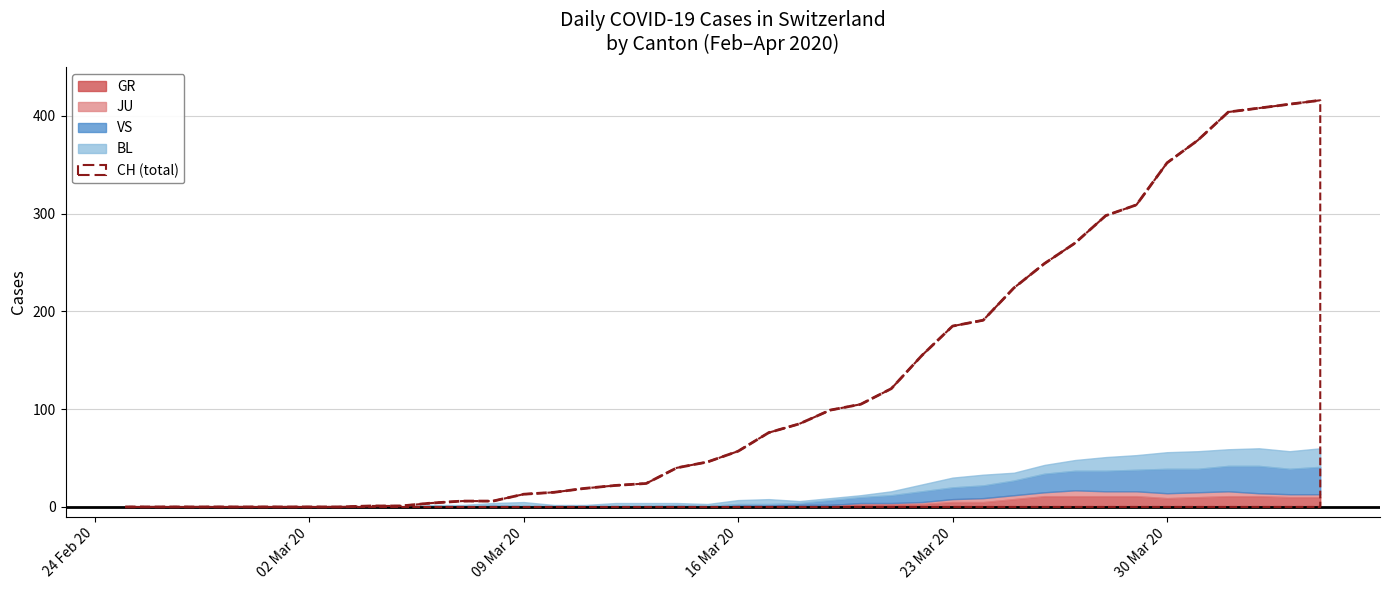

True or false: VS has a value of 1 at 2020-03-08.

False